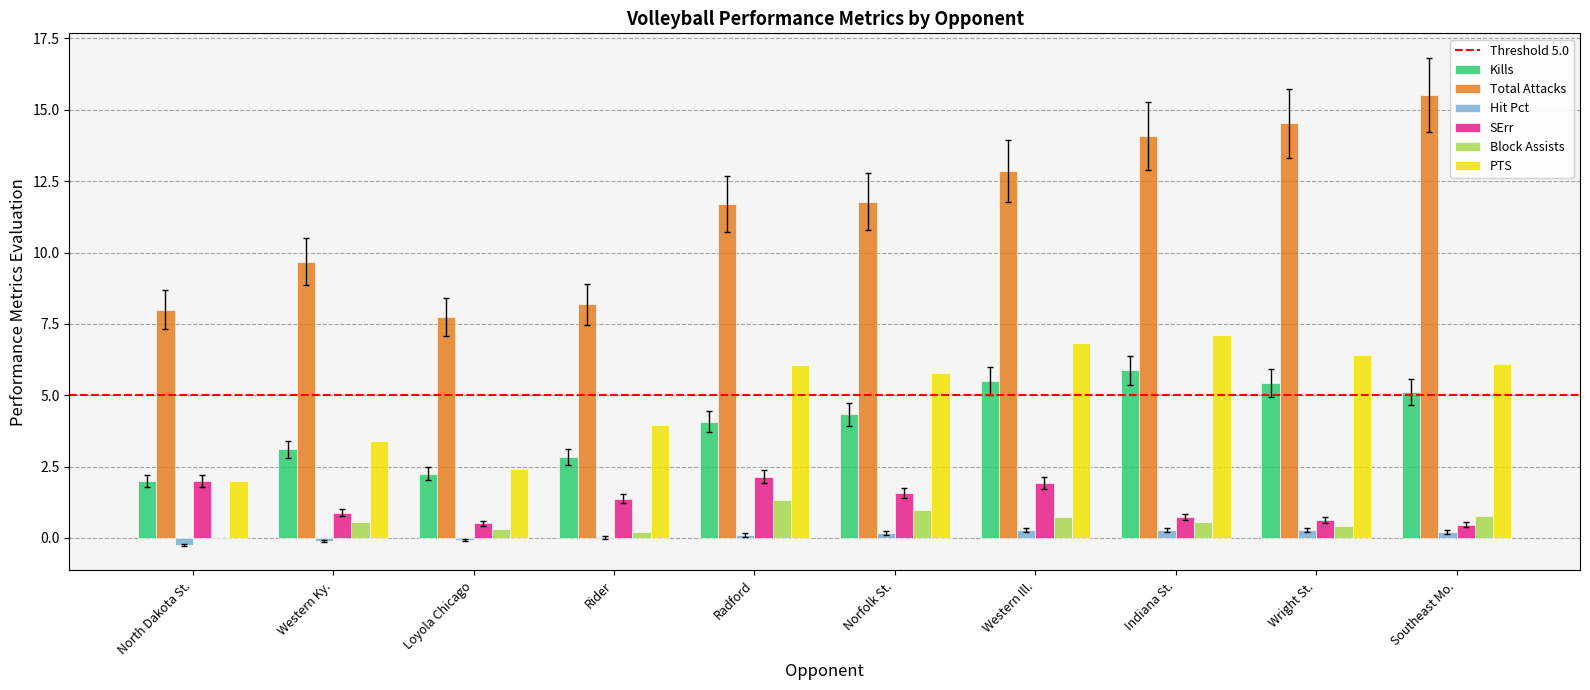

Which series has the widest spread of values?

Total Attacks